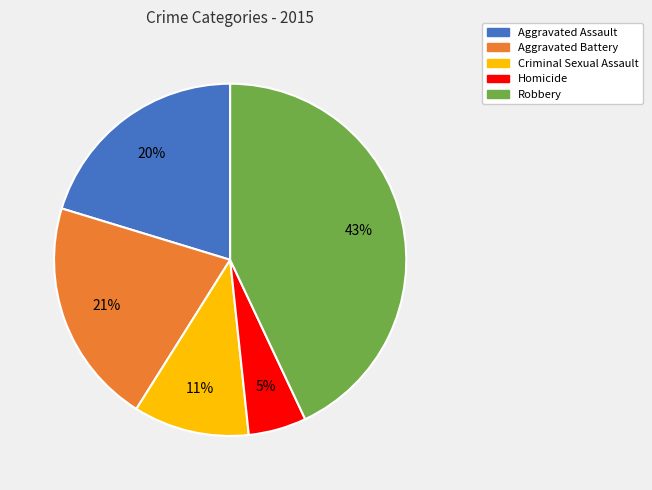

Does Aggravated Assault represent more than half of the total?

No